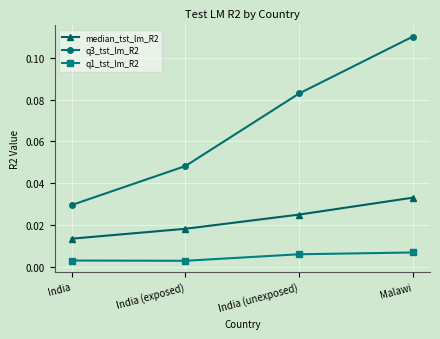

Which series has the widest spread of values?

q3_tst_lm_R2